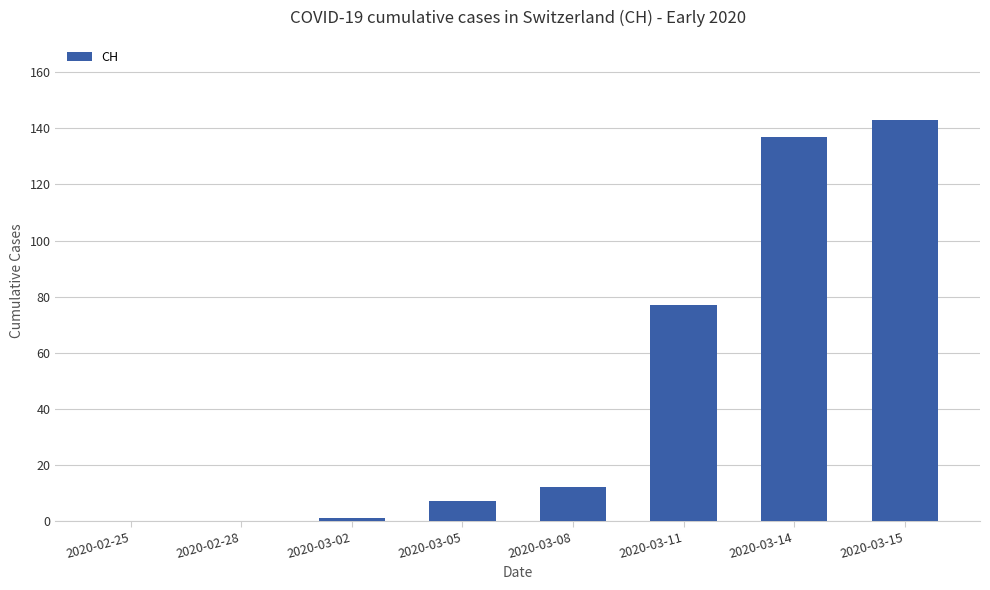

What is the average value?

47